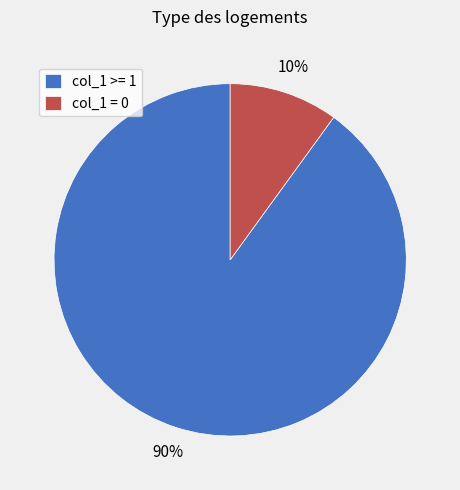

Is there any slice that represents more than half of the pie?

Yes